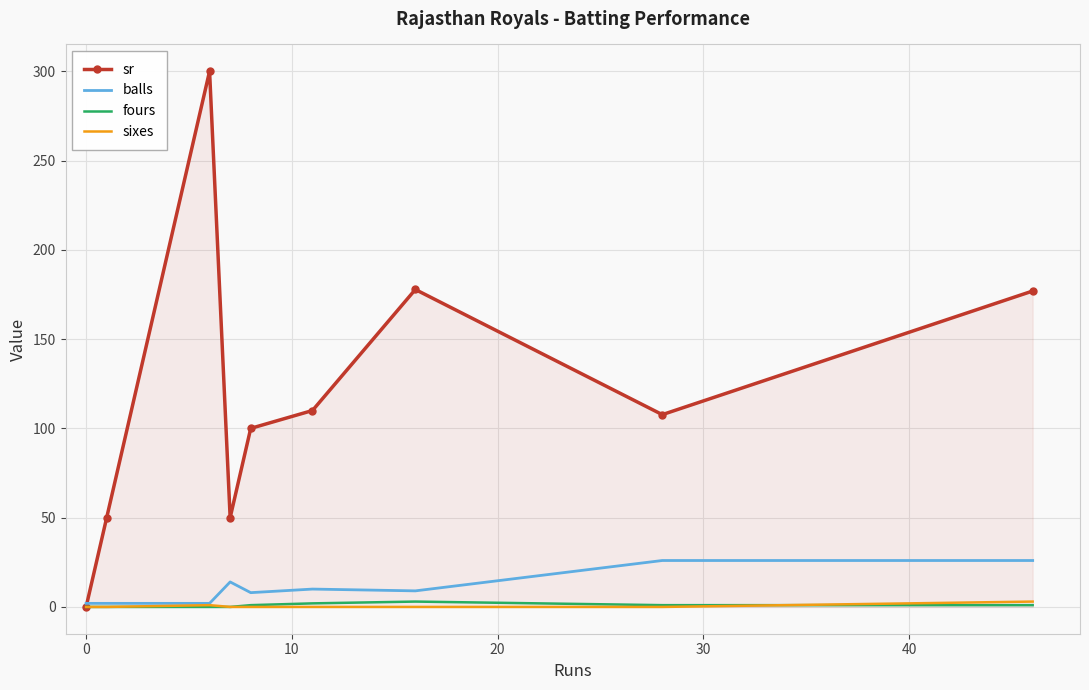

Which series has the largest total across all categories?

sr